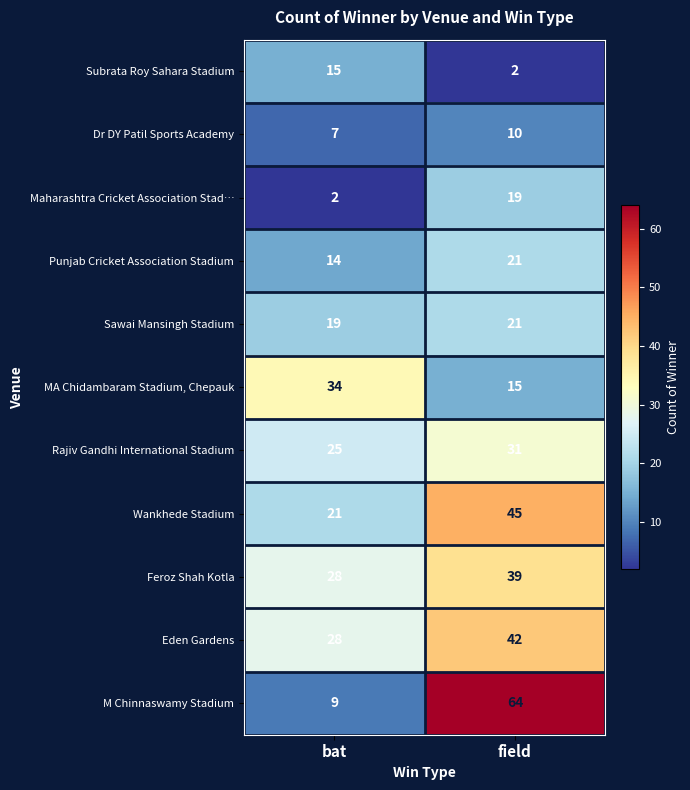

At which label does Subrata Roy Sahara Stadium reach its peak?

bat